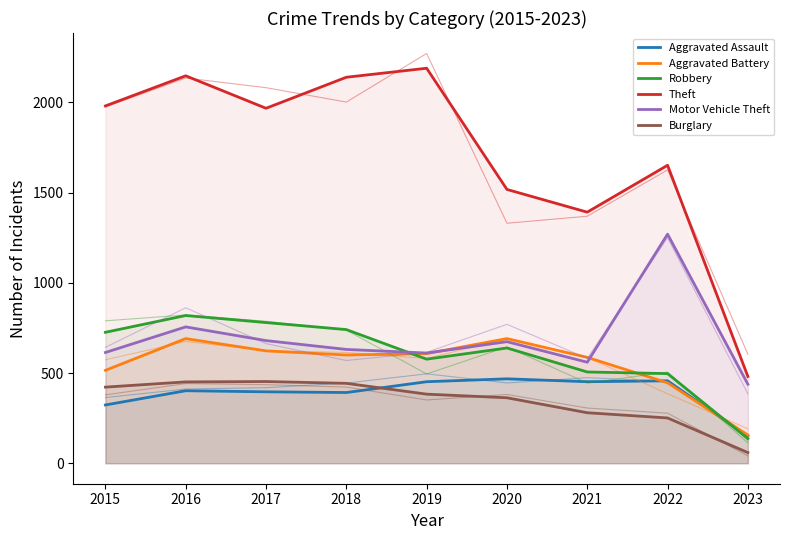

At how many categories does at least one series exceed 157?

9